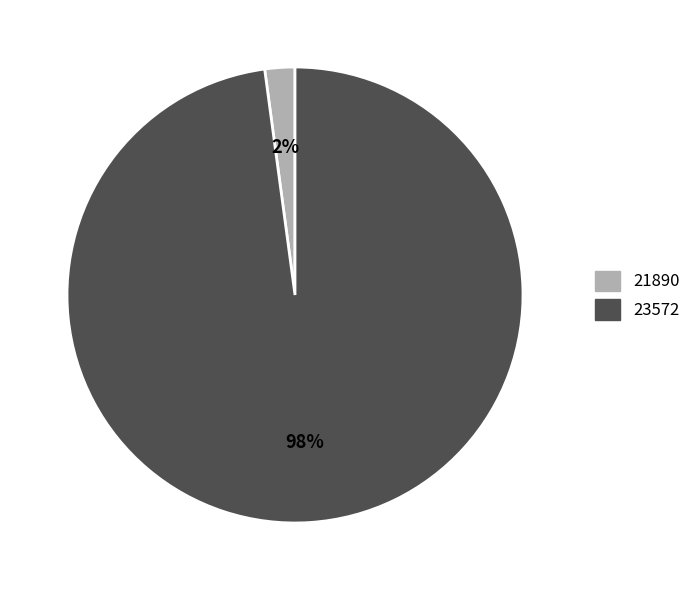

Between 23572 and 21890, which is larger?

23572